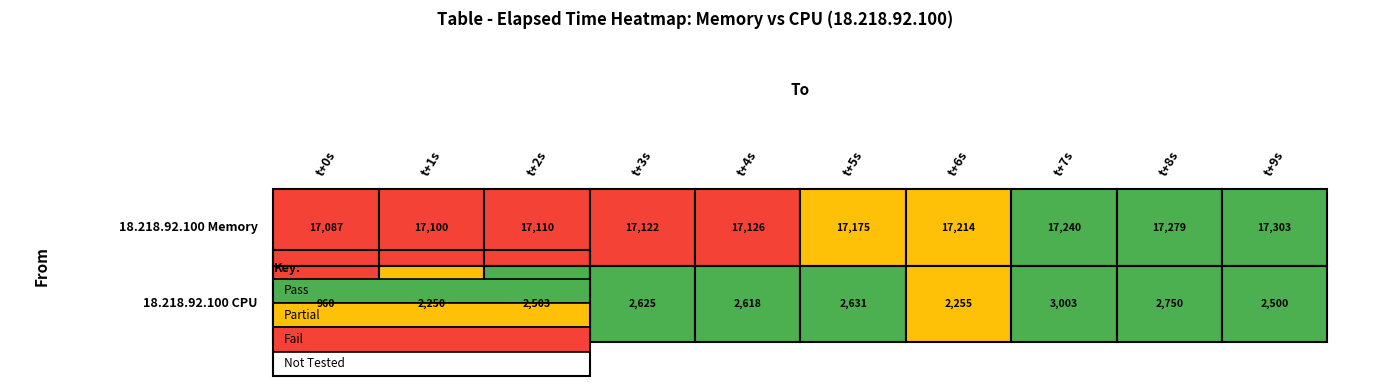

Reading left to right, transcribe all the data shown in this chart.

18.218.92.100 Memory: 0=17087	1=17100	2=17110	3=17122	4=17126	5=17175	6=17214	7=17240	8=17279	9=17303
18.218.92.100 CPU: 0=960	1=2250	2=2503	3=2625	4=2618	5=2631	6=2255	7=3003	8=2750	9=2500